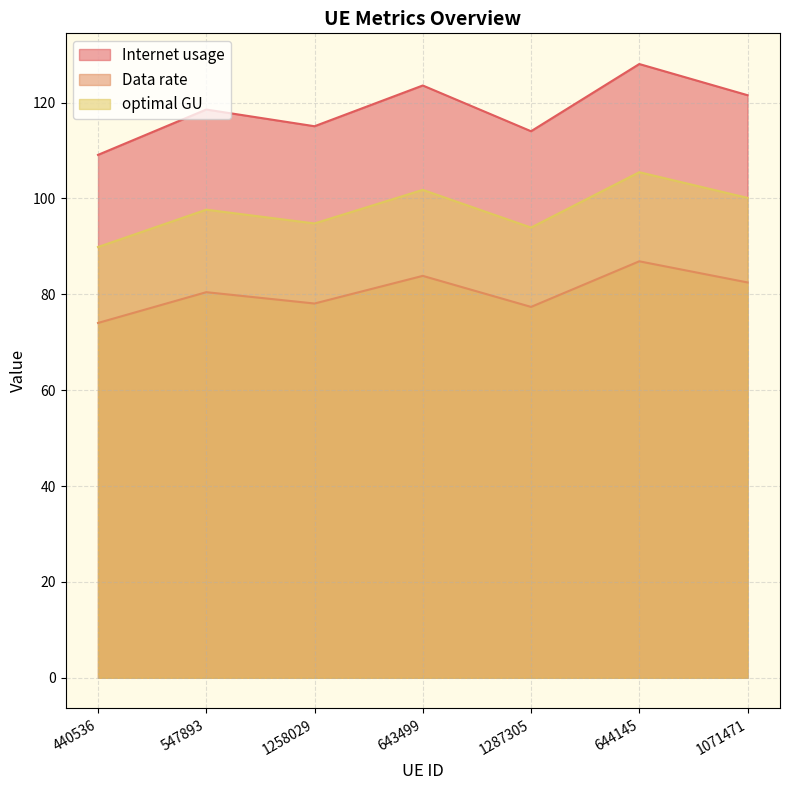

True or false: Internet usage has more than 2 interior local peaks.

True